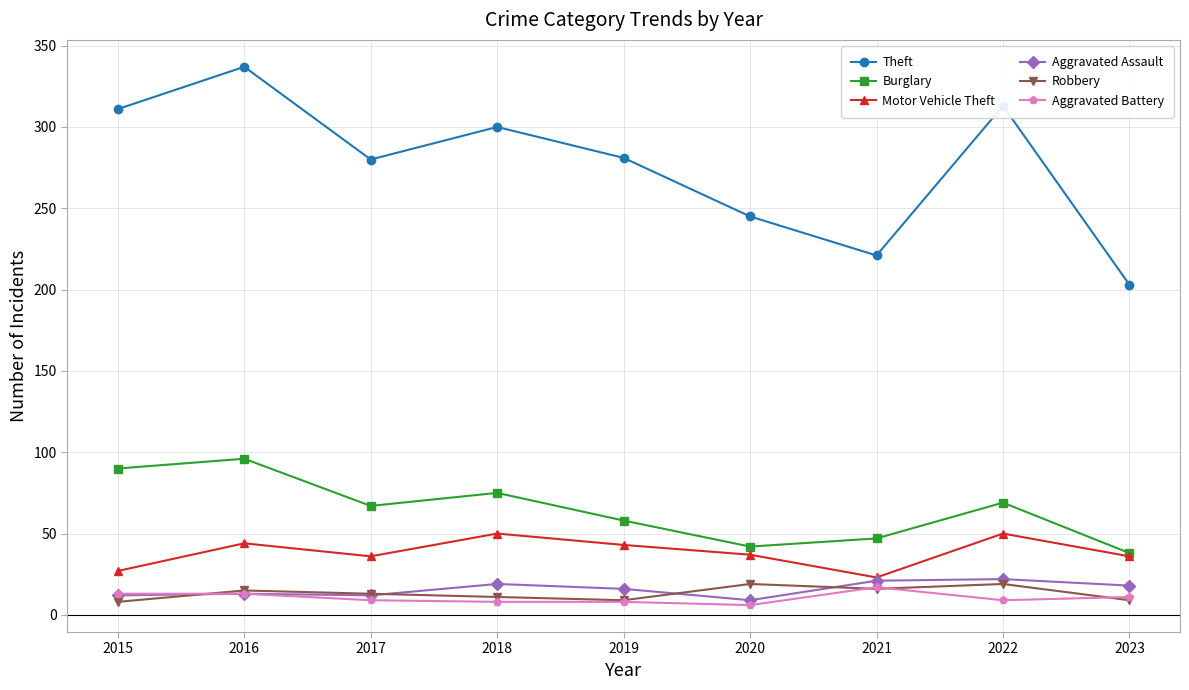

What is the lowest value of the Robbery series?

8